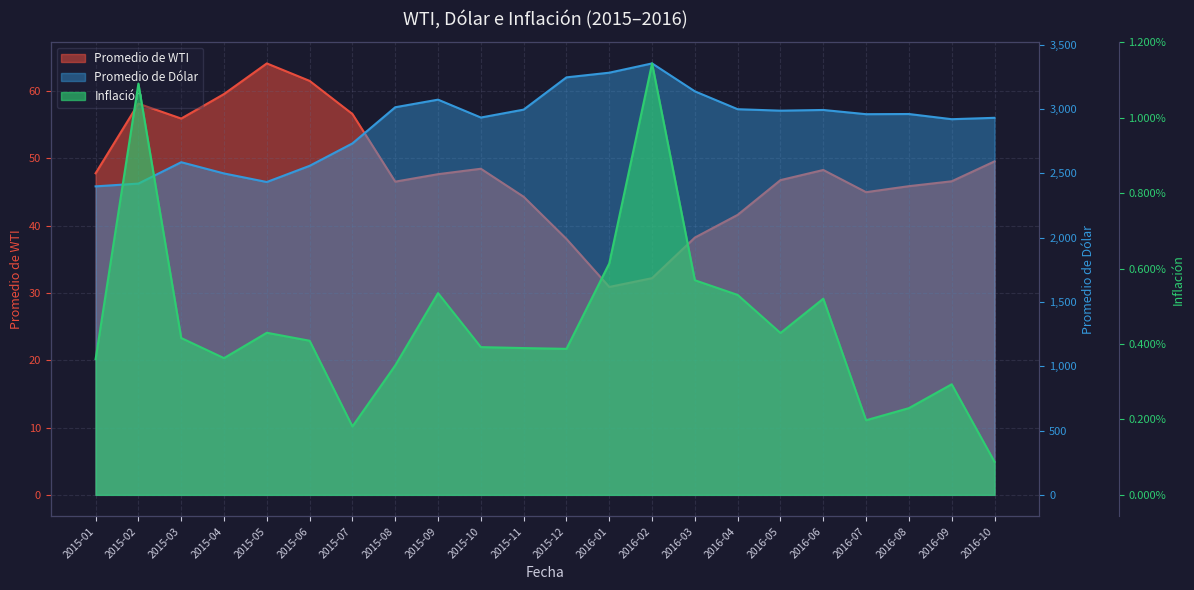

True or false: Promedio de WTI has a value of 38.2 at 2016-03.

True